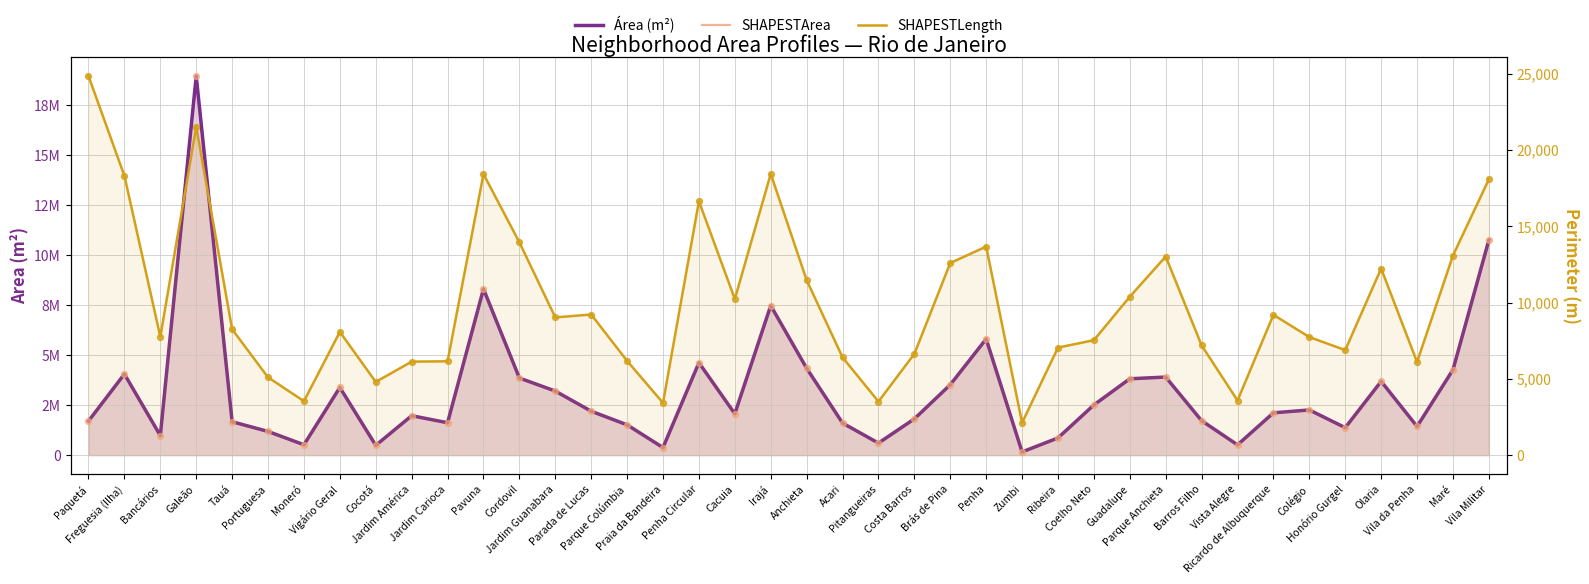

What are all the series names shown in the legend?

Área (m²), SHAPESTArea, SHAPESTLength